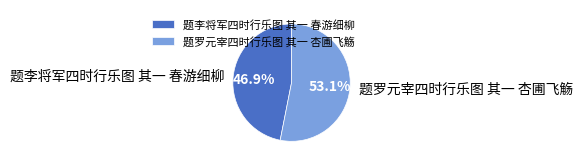

Is 题罗元宰四时行乐图 其一 杏圃飞觞 the majority of the pie?

Yes